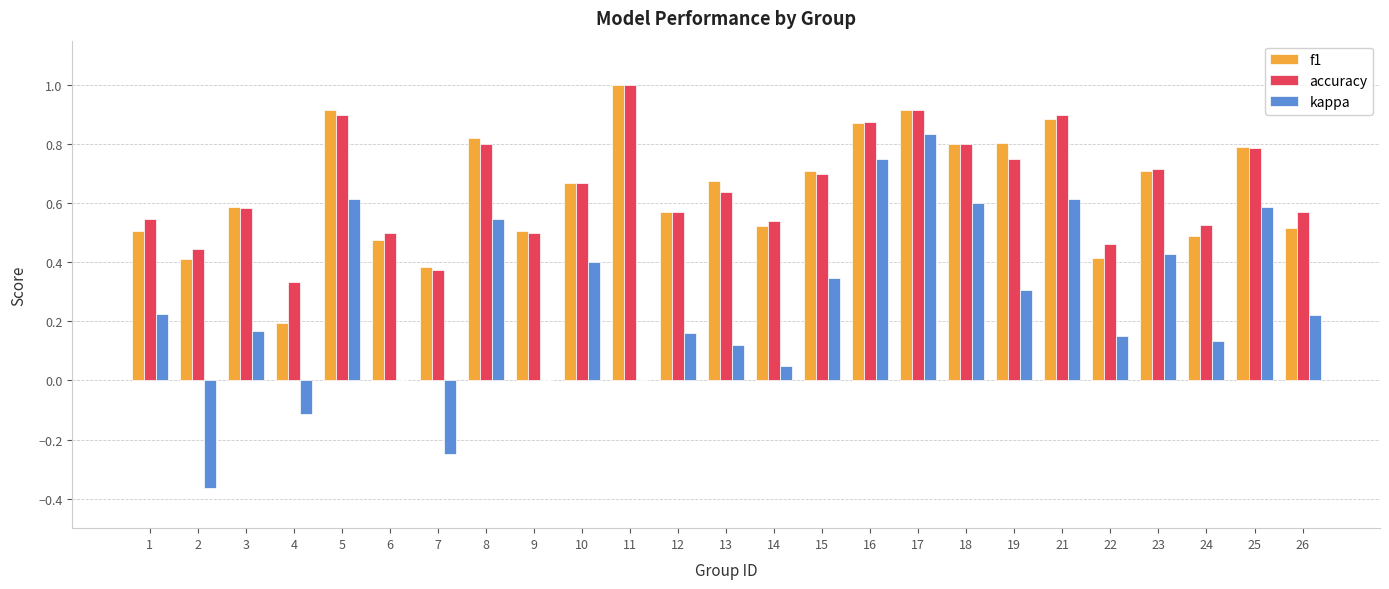

What is the sum of the f1 values at 25 and 19?

1.6